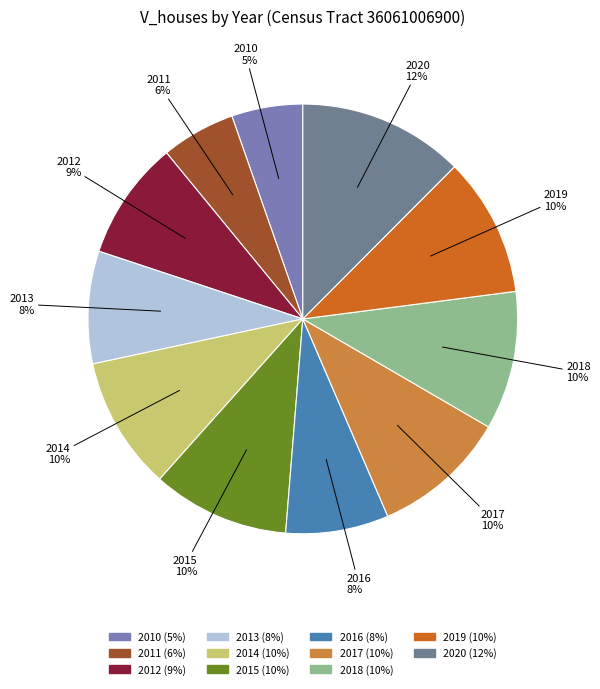

Count the number of slices in the pie.

11